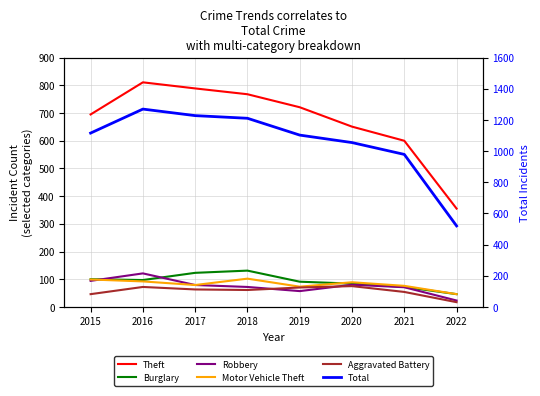

Where does the Theft series first go above 721?

2016